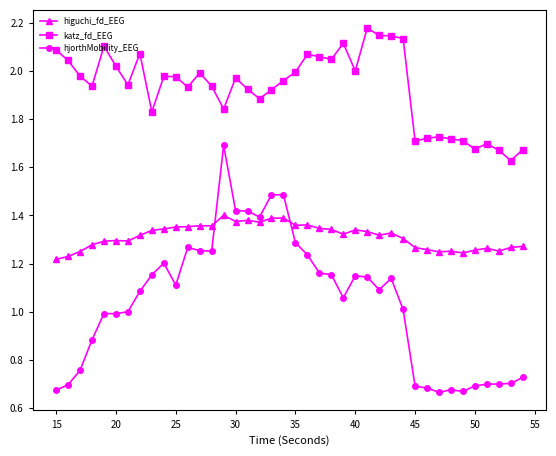

What is the sum of all katz_fd_EEG values?

77.1